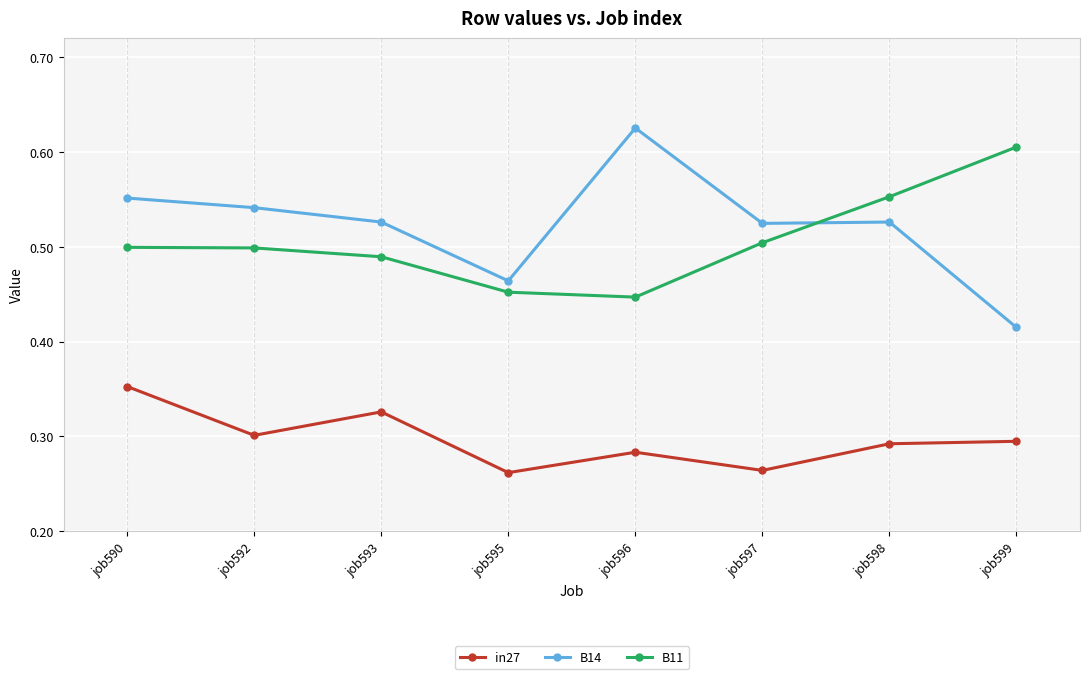

What are all the series names shown in the legend?

in27, B14, B11